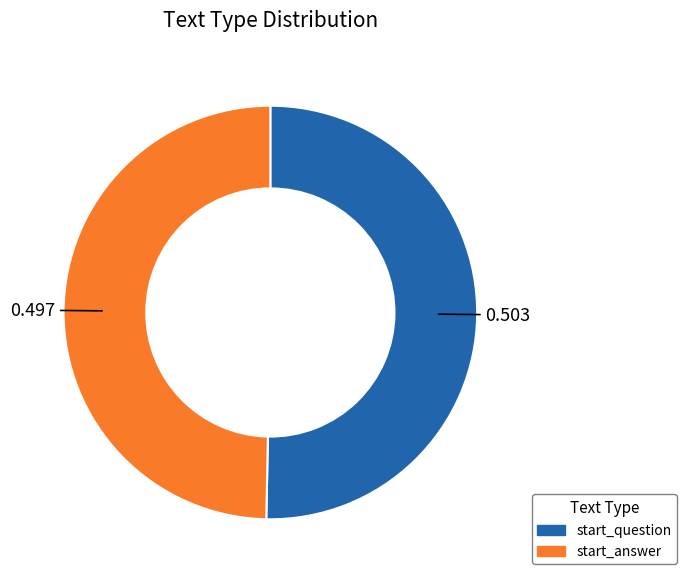

Is the sum of start_answer and start_question greater than half?

Yes